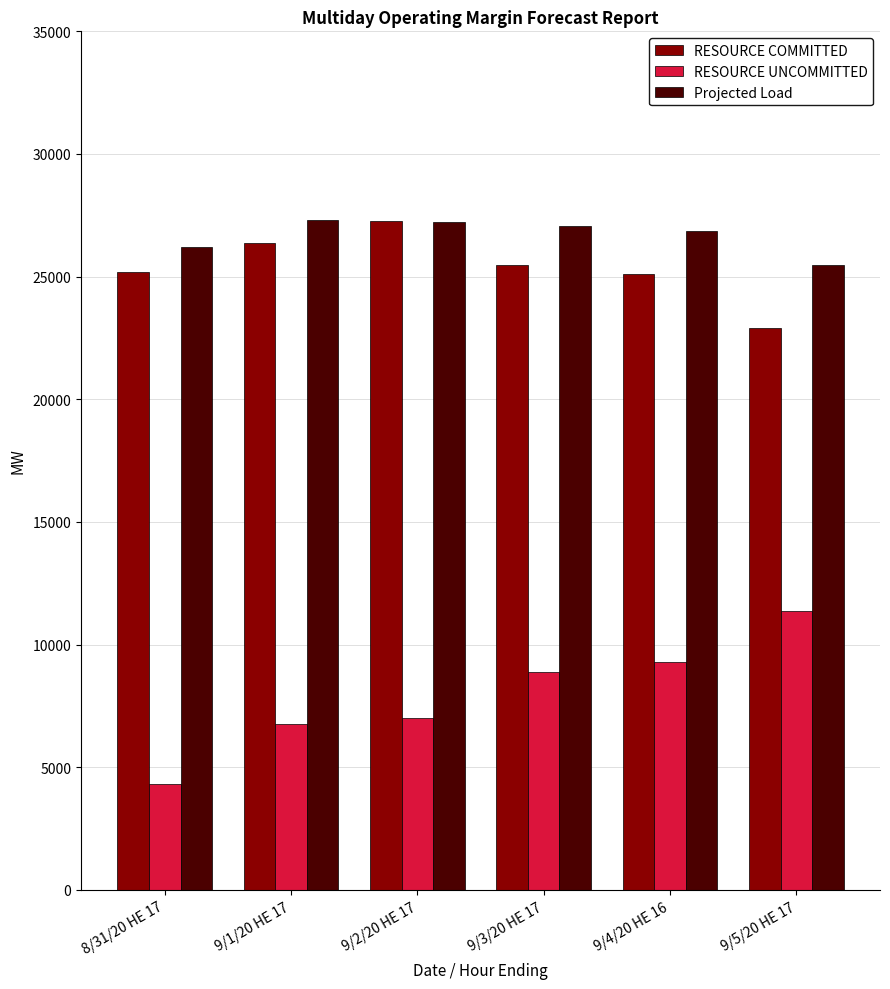

At how many categories does at least one series exceed 18269?

6